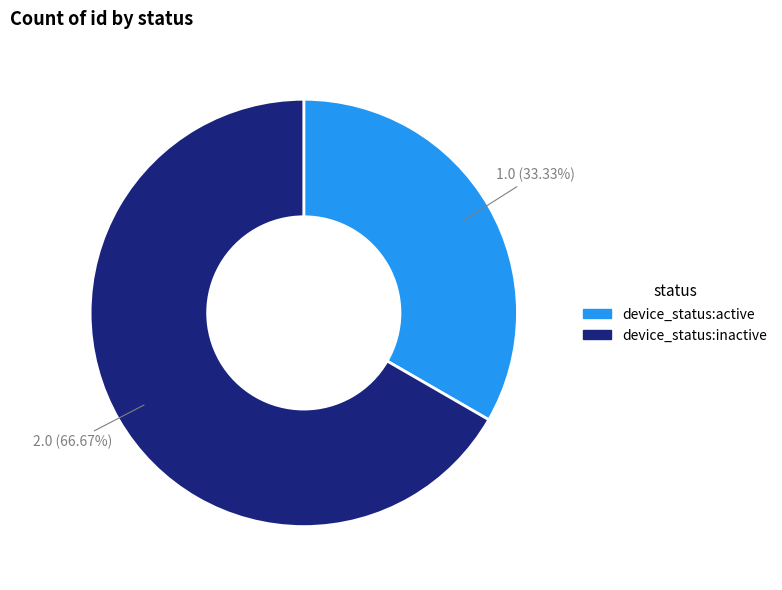

How many slices are in this pie chart?

2